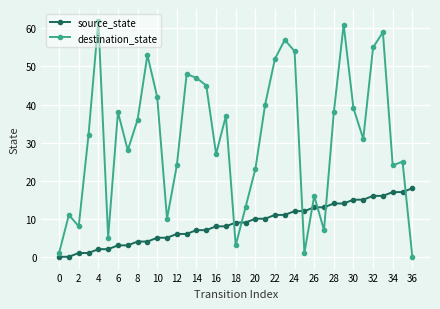

Which series has the largest total across all categories?

destination_state